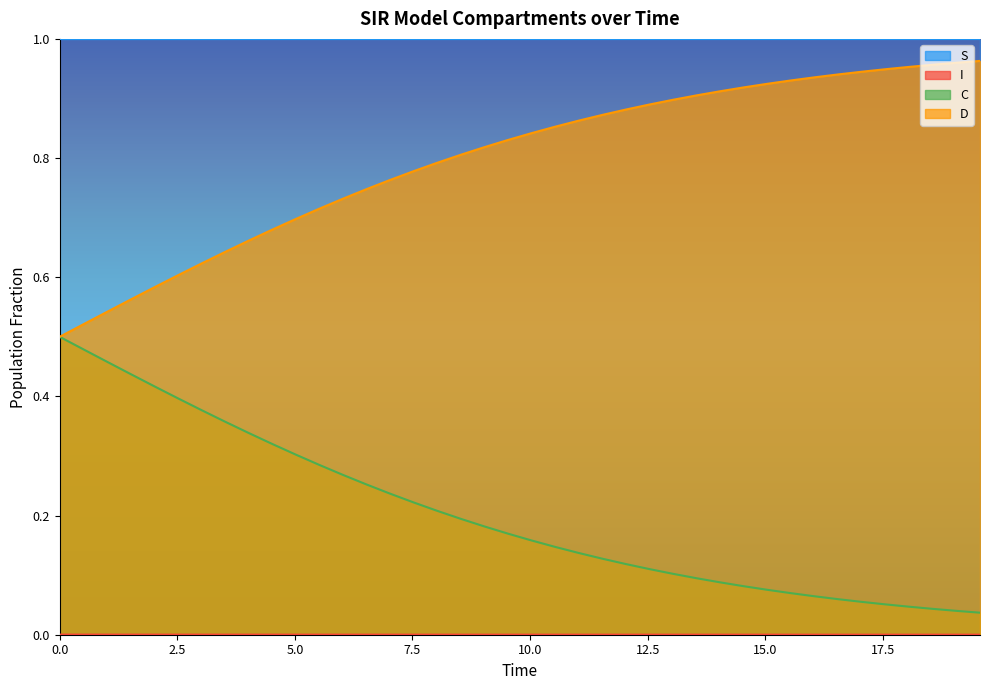

What are all the series names shown in the legend?

S, I, C, D